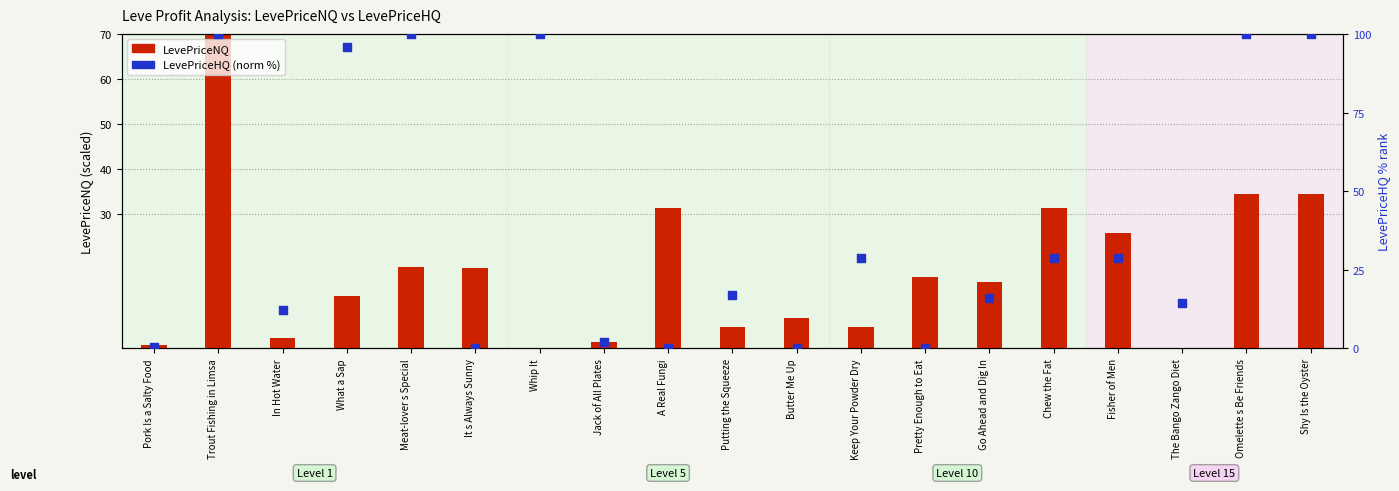

What are all the series names shown in the legend?

LevePriceNQ, LevePriceHQ (norm)